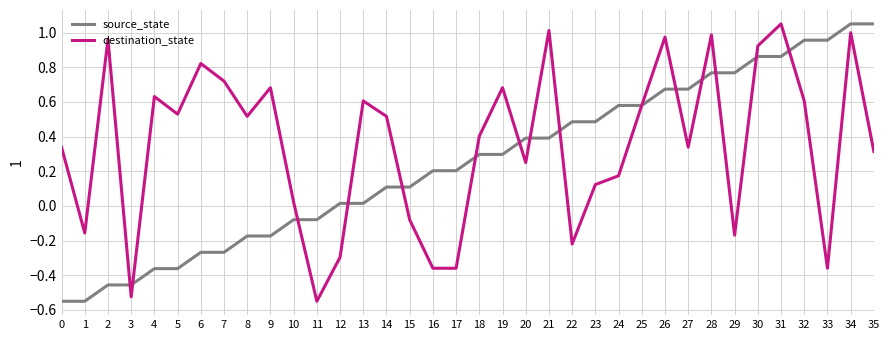

Which series changed the most between 9 and 35?

source_state